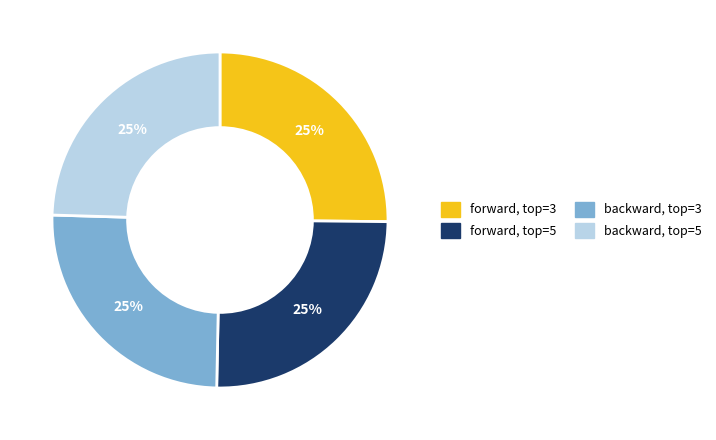

Is there any slice that represents more than half of the pie?

No